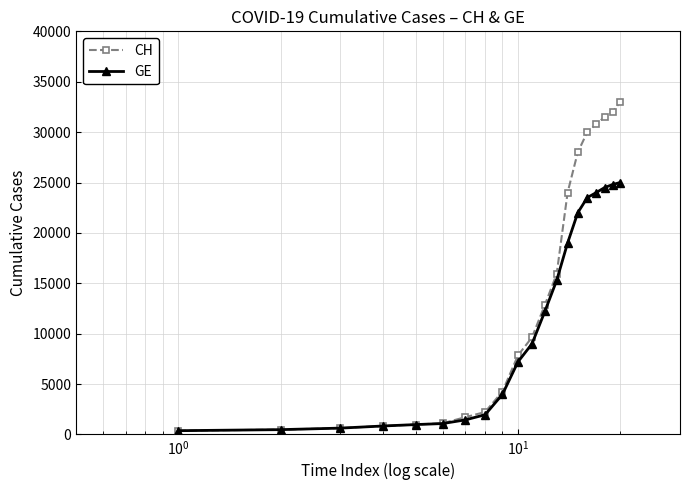

How many data points in CH are less than 9642?

10